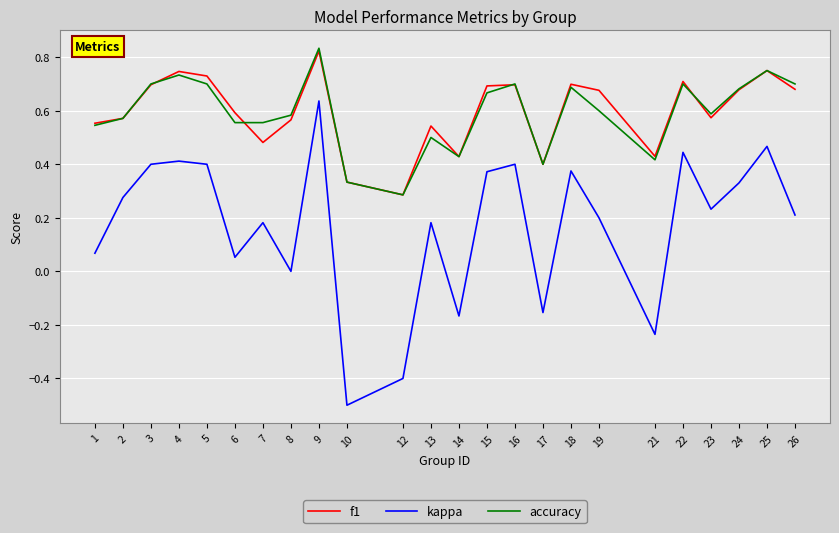

Is the value of f1 at 1 greater than the value of accuracy at 14?

Yes